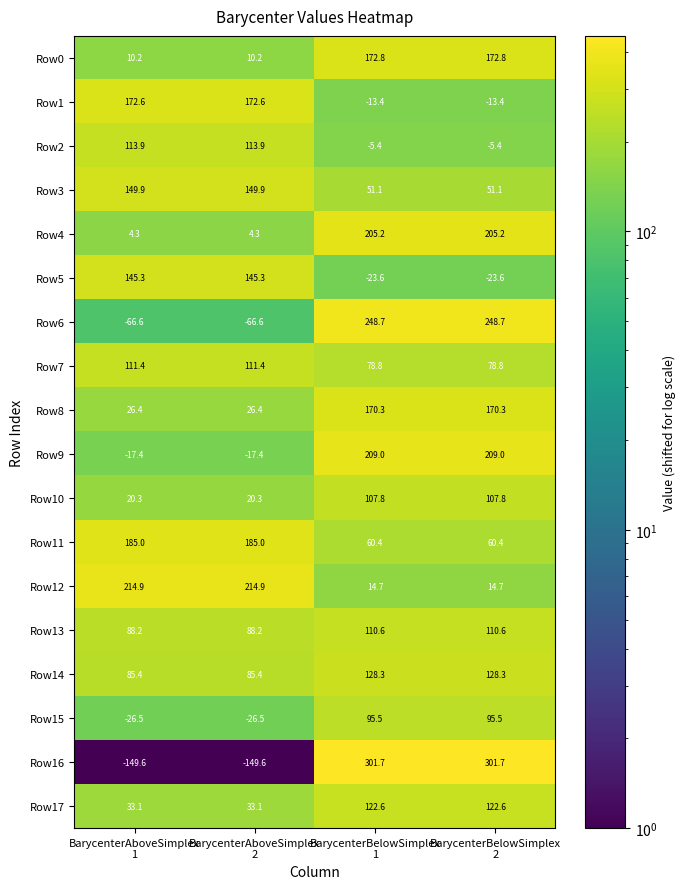

Which series has the largest total across all categories?

Row11